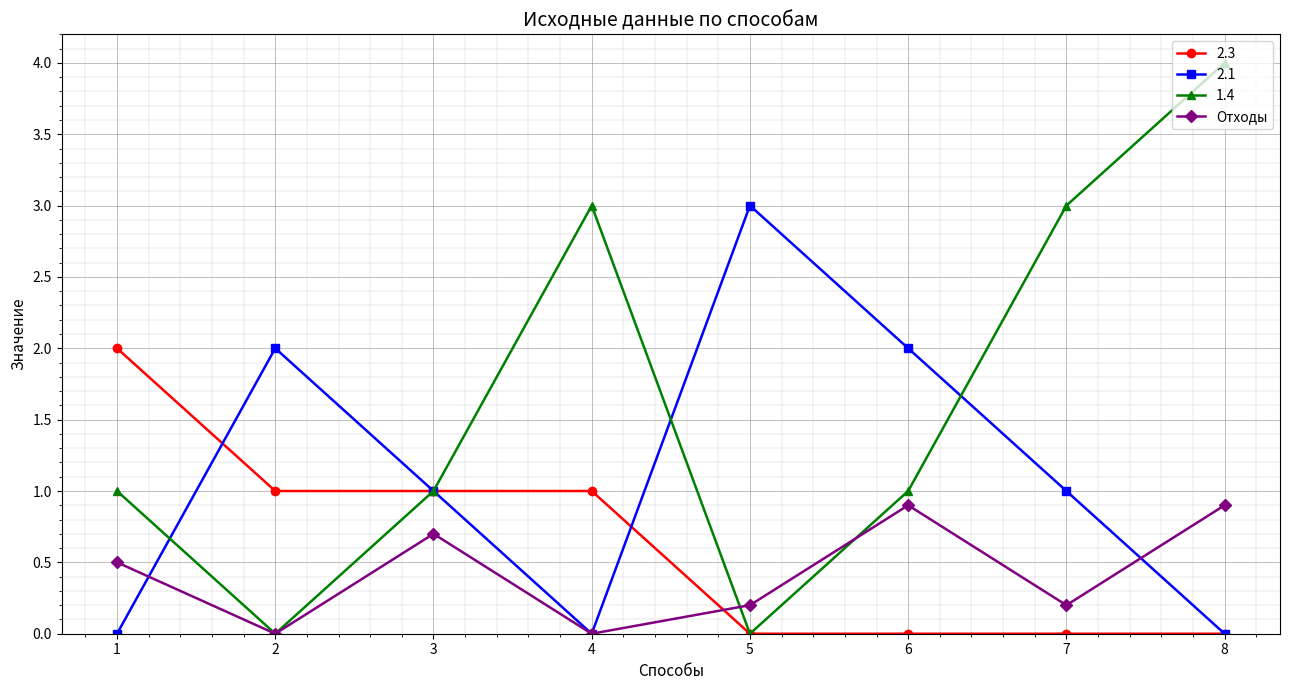

At which category is the sum across all series the highest?

8